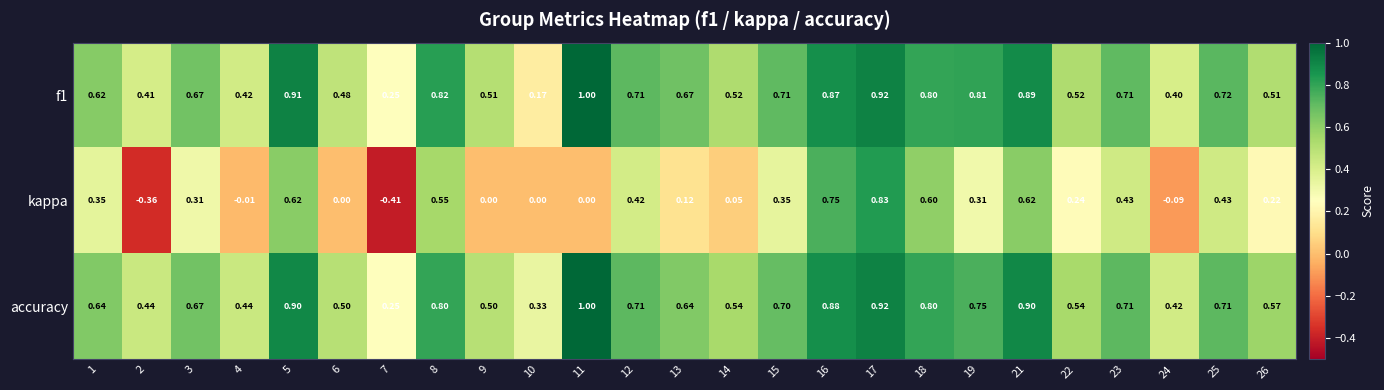

Which label corresponds to the largest value in the chart?

11